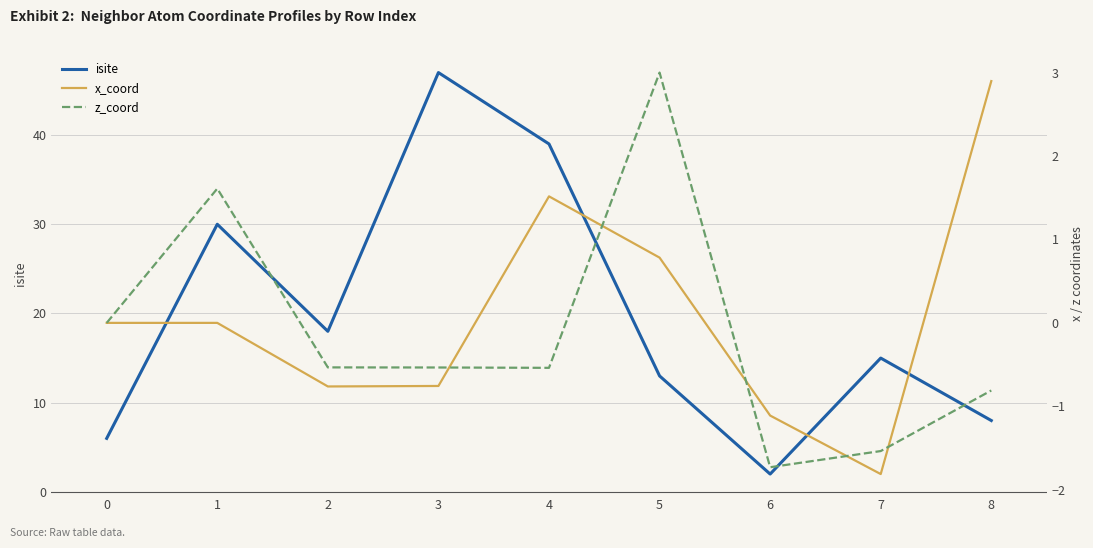

At how many categories does at least one series exceed 15?

4